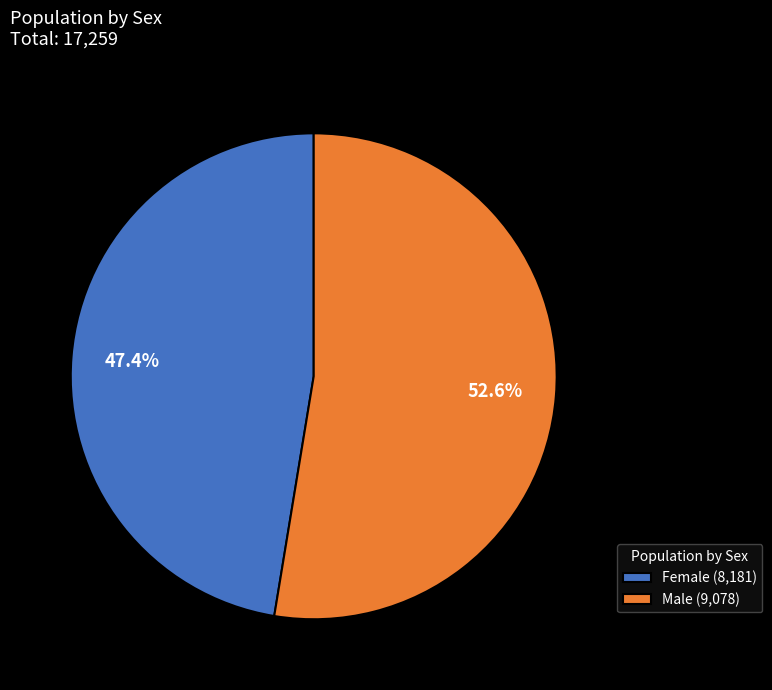

Which slice represents more than half of the pie?

Male